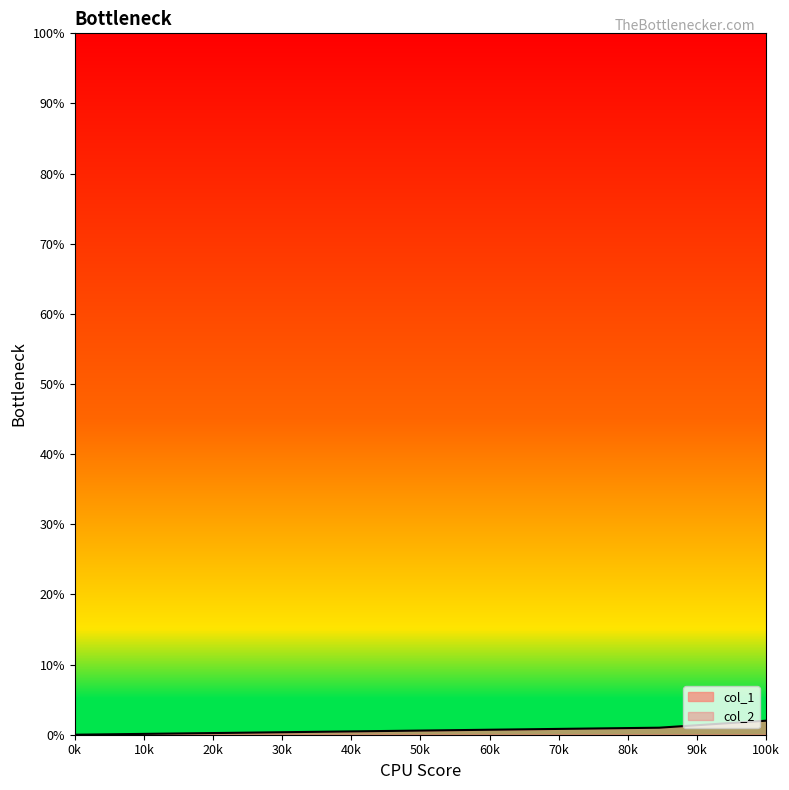

Count the number of data series in this chart.

2